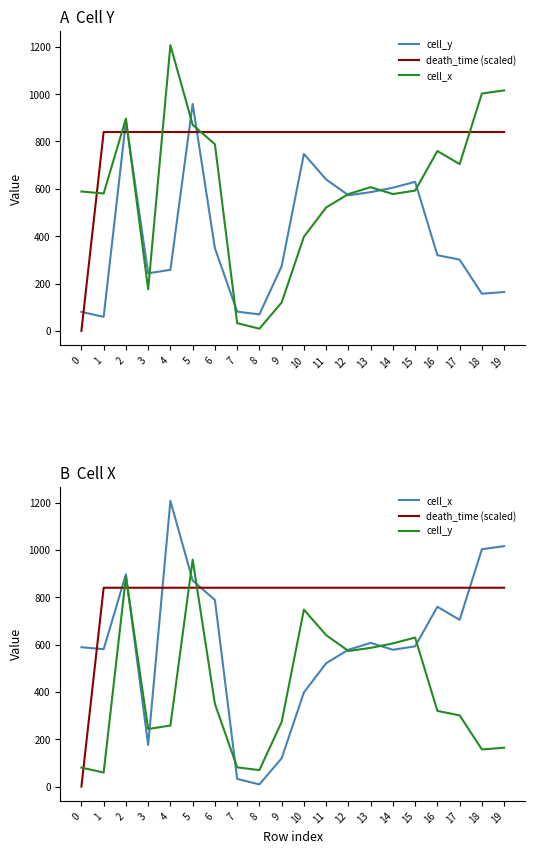

What is the value of the death_time (scaled) point at the 18th from the left?

840.0